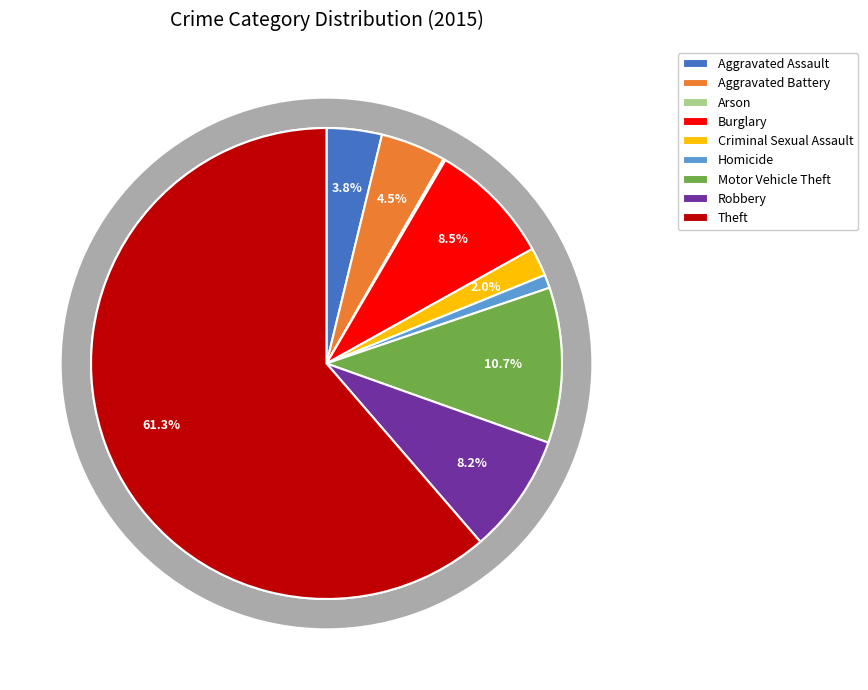

Combined, do Aggravated Battery and Arson account for over 50%?

No